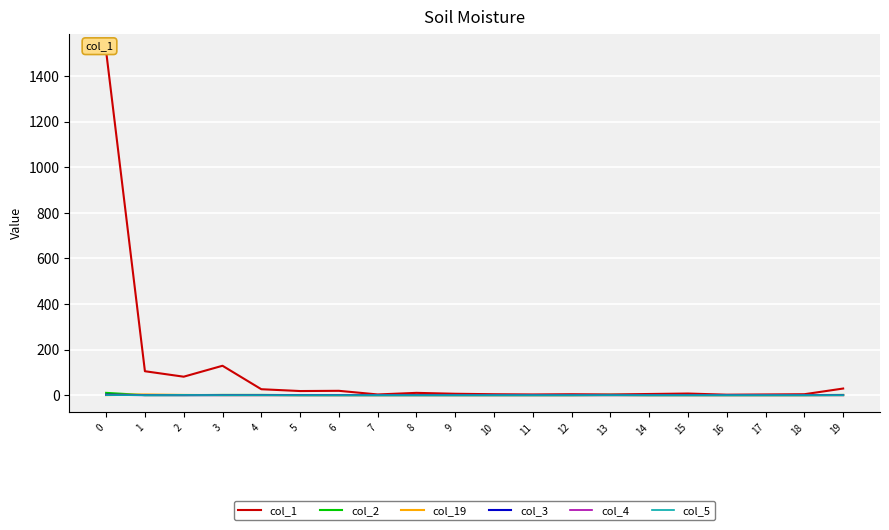

The value of col_5 at 4 is 0. True or false?

True